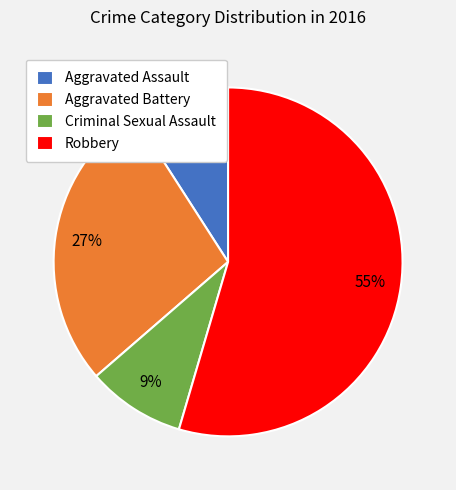

Which category has the biggest portion of the pie?

Robbery